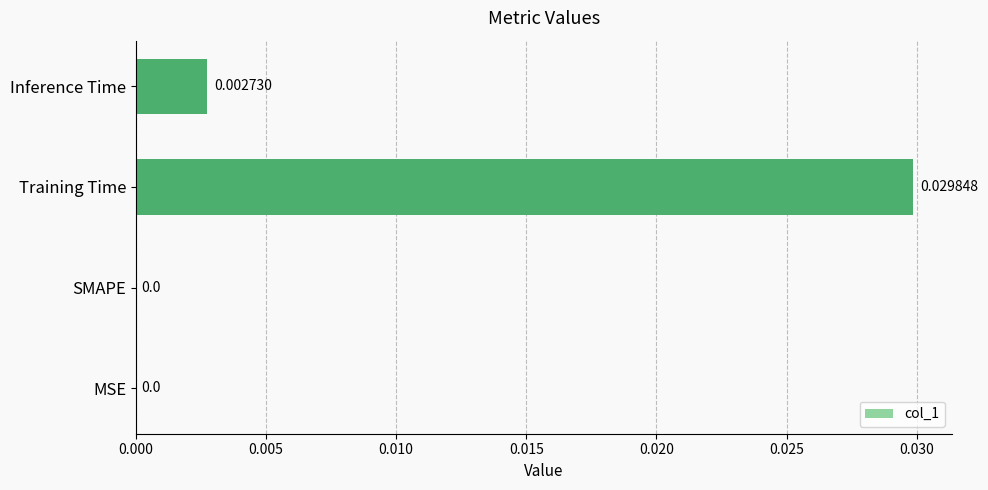

Which has a higher value, Inference Time or SMAPE?

Inference Time